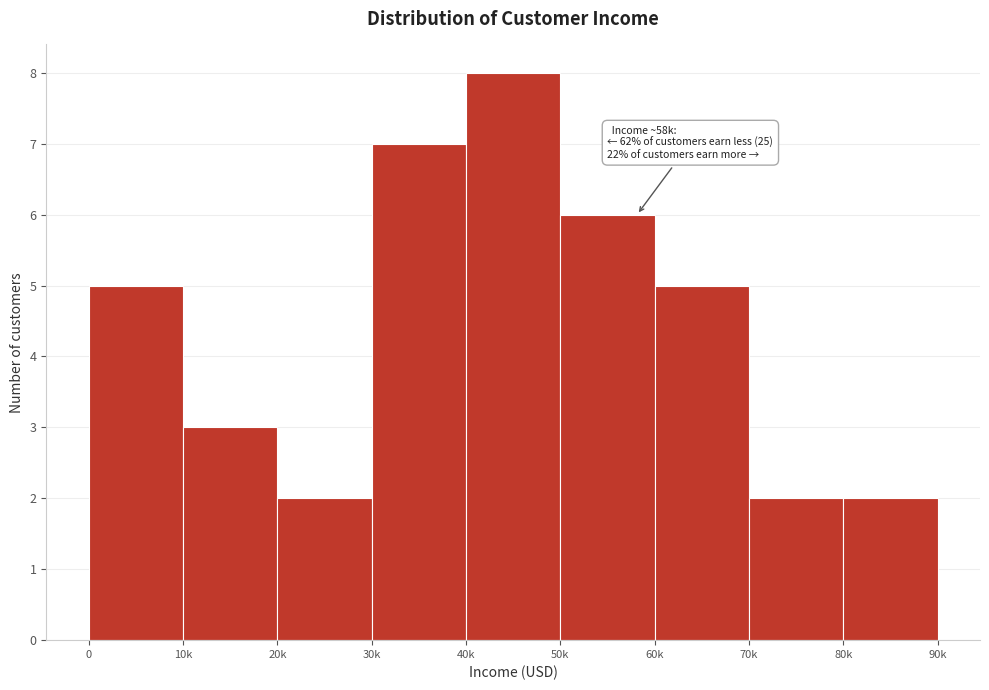

Reading right to left, extract all data points from this chart.

80k=2	70k=2	60k=5	50k=6	40k=8	30k=7	20k=2	10k=3	0=5